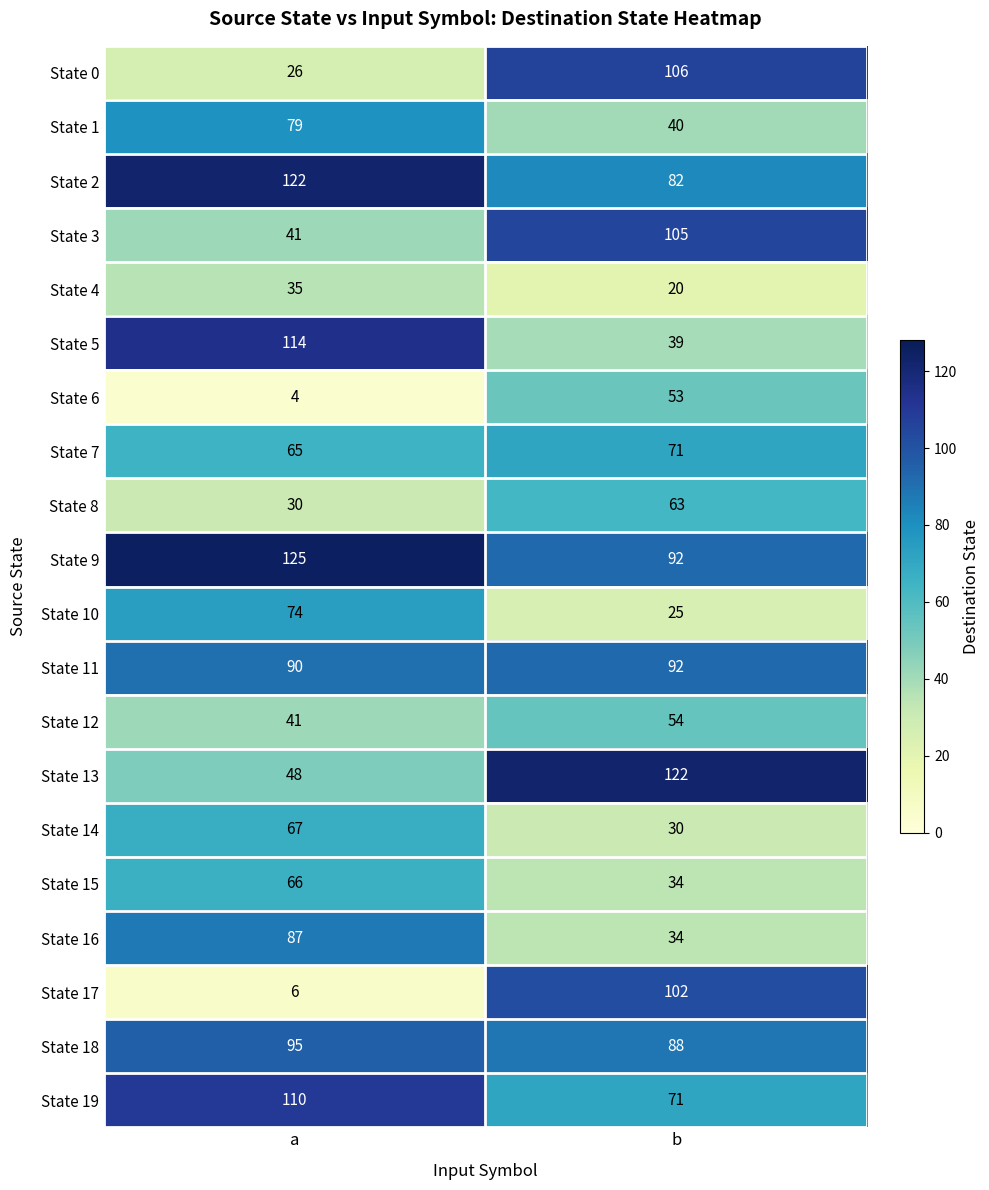

The State 19 series shows 38 at a. True or false?

False